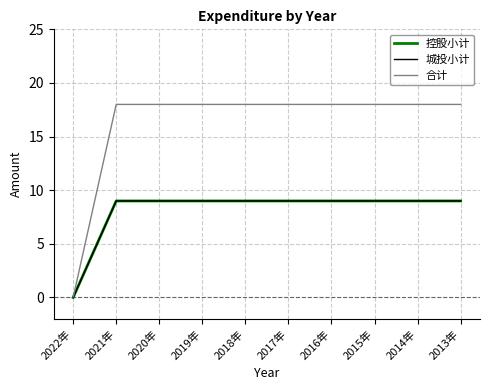

How many lines are shown in the chart?

3